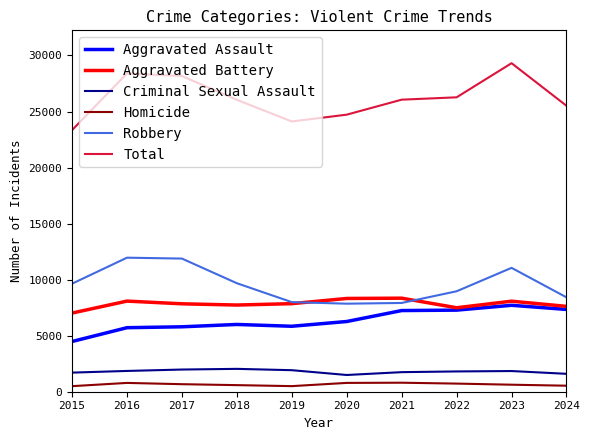

Which series changed the most between 2015 and 2023?

Total